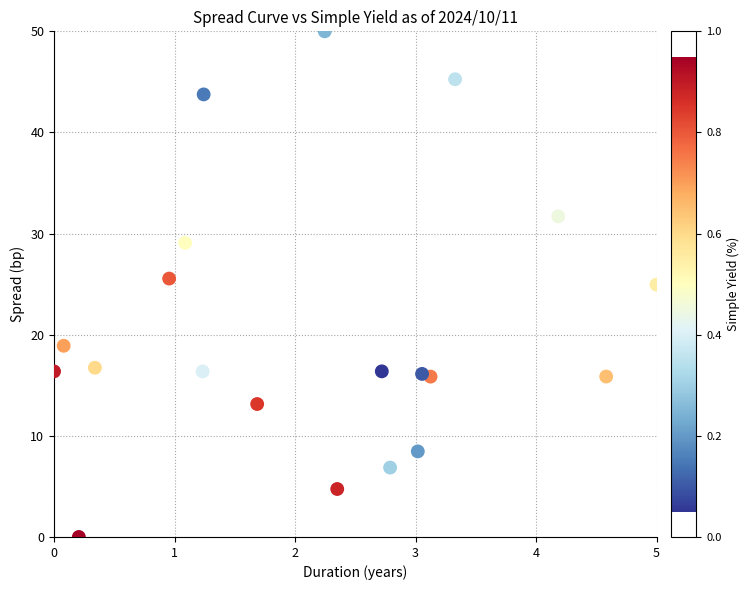

What is the range of Y values (max minus min)?

50.0